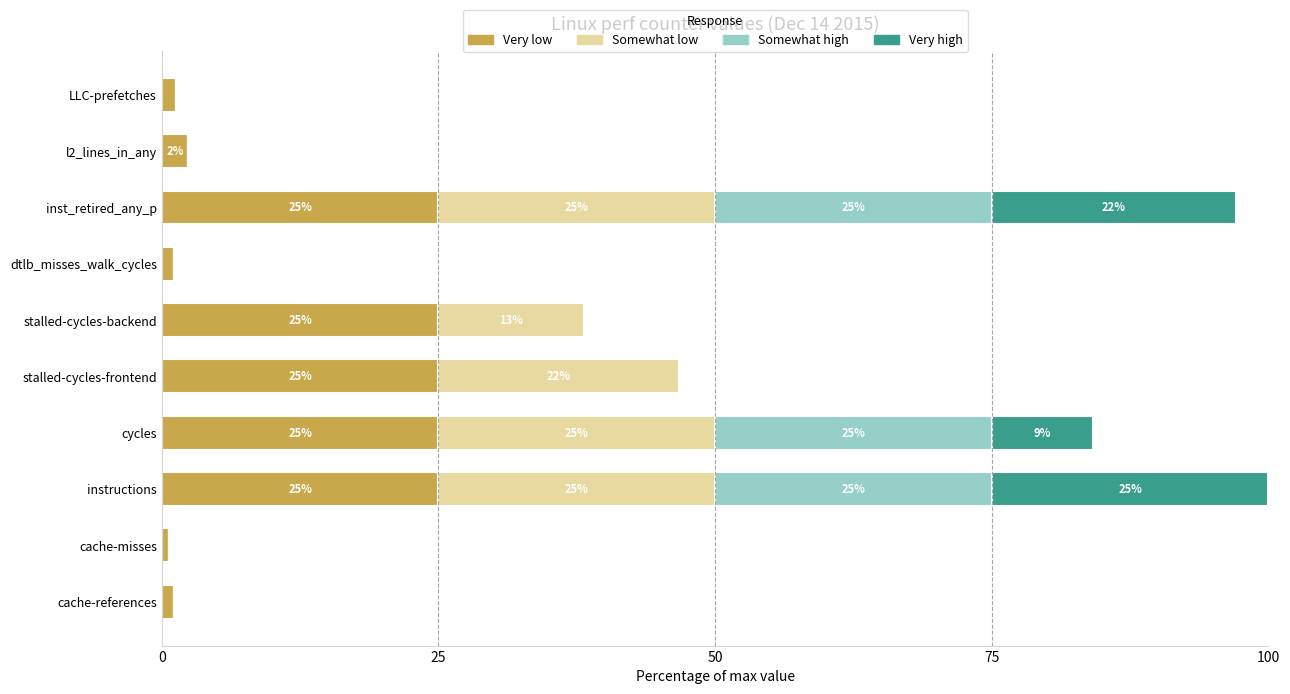

True or false: Very low has a value of 25.0 at cycles.

True